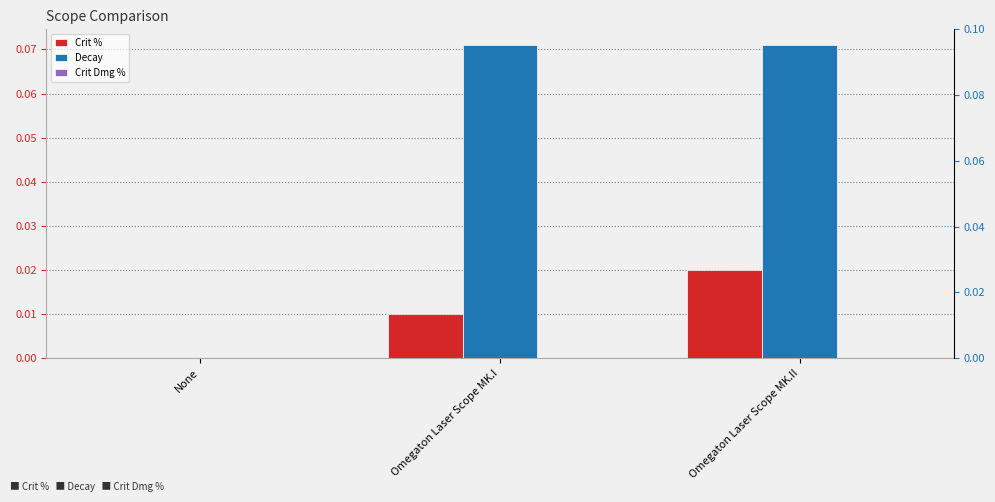

What is the approximate value of Decay at Omegaton Laser Scope MK.I?

0.1